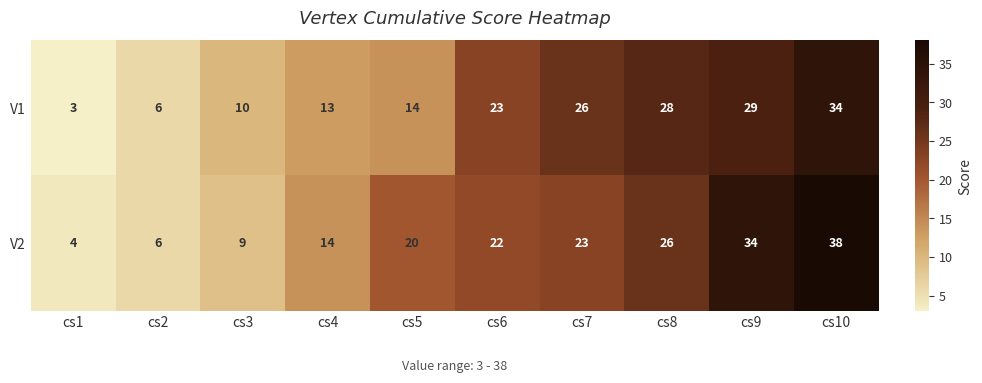

How many data points does each series have?

10